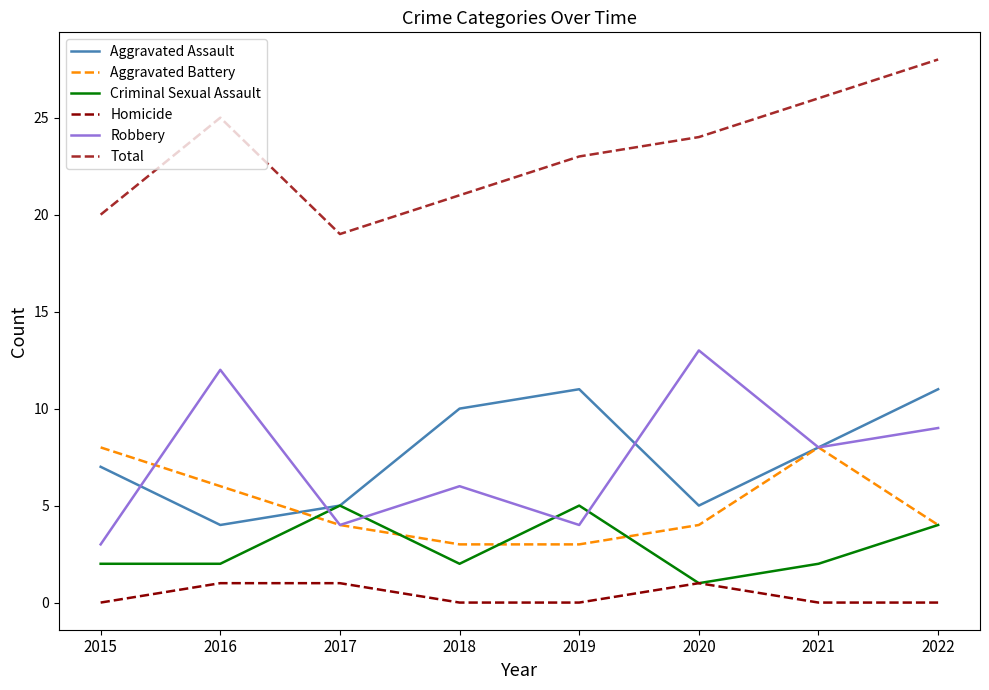

What is the highest value of the Homicide series?

1